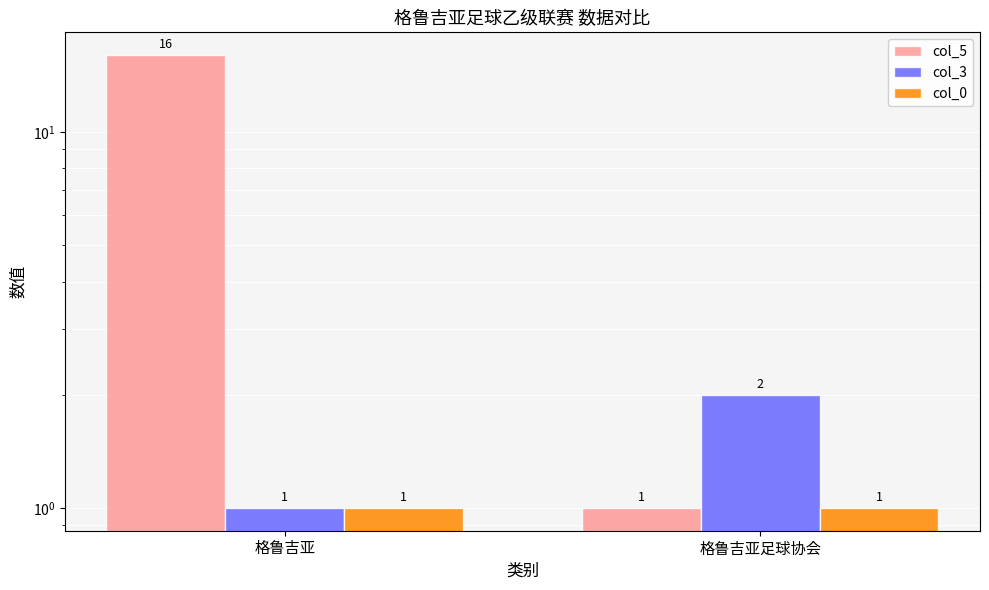

Reading left to right, what are all the values shown in this chart?

col_5: 16	1
col_3: 1	2
col_0: 1	1